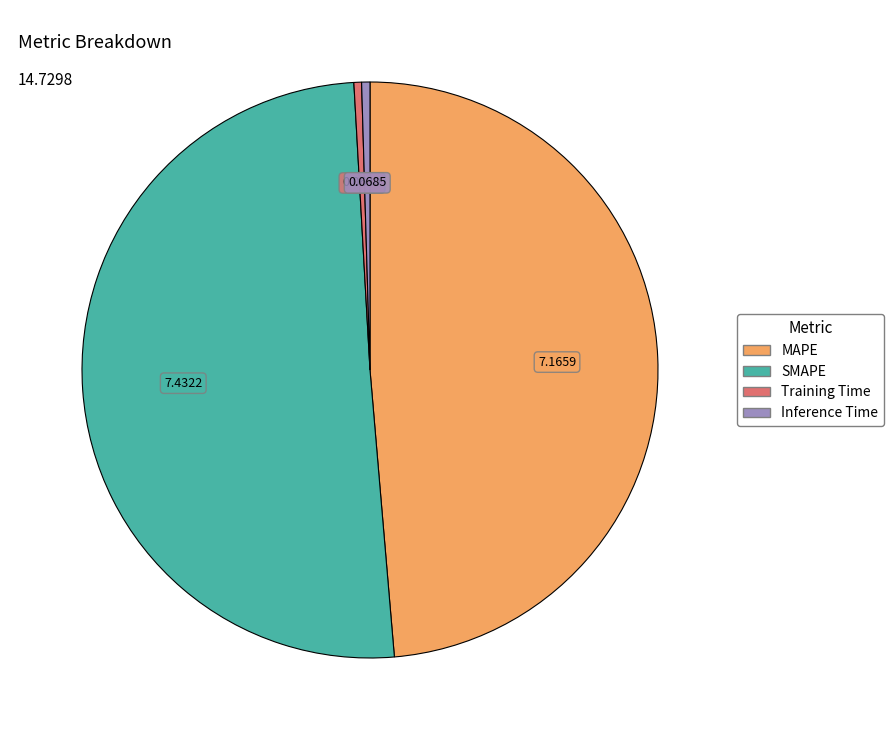

How many slices are in this pie chart?

4